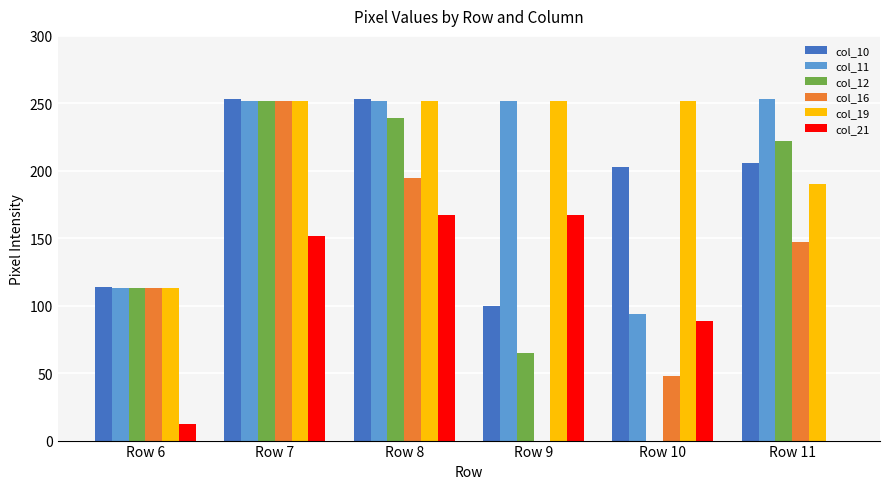

What is the sum of all col_16 values?

755